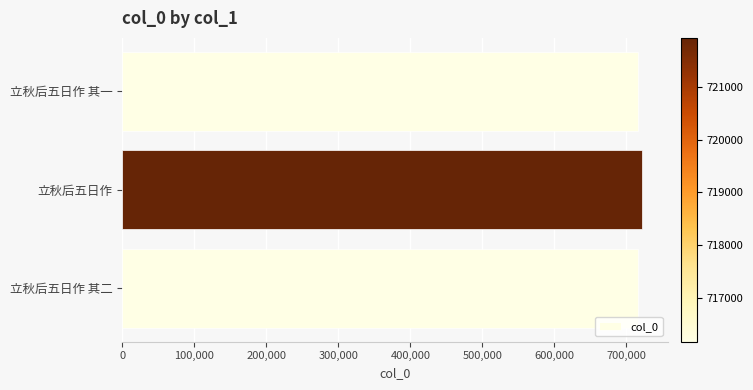

What is the smallest value displayed?

716161